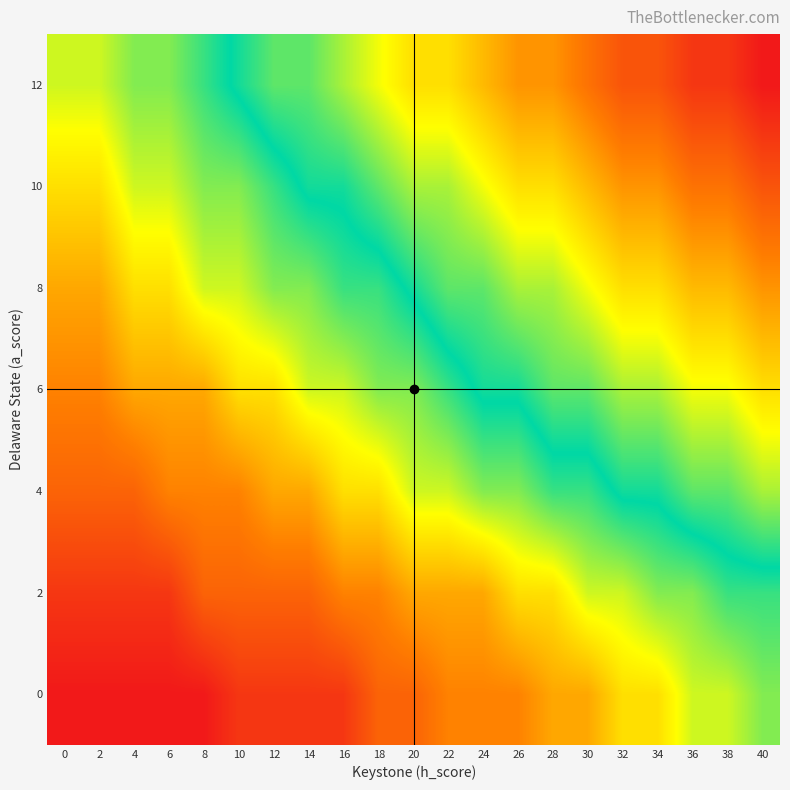

Reading left to right, extract all data points from this chart.

0: 0=3	2=3	4=3	6=3	8=3	10=5	12=5	14=5	16=5	18=8	20=8	22=10	24=10	26=10	28=12	30=12	32=15	34=15	36=18	38=18	40=20
2: 0=5	2=5	4=5	6=5	8=8	10=8	12=8	14=8	16=10	18=10	20=12	22=12	24=12	26=15	28=15	30=18	32=18	34=20	36=20	38=22	40=22
4: 0=8	2=8	4=8	6=10	8=10	10=10	12=12	14=12	16=15	18=15	20=18	22=18	24=20	26=20	28=22	30=22	32=24	34=24	36=26	38=26	40=28
6: 0=10	2=10	4=12	6=12	8=12	10=15	12=15	14=18	16=18	18=20	20=20	22=22	24=24	26=24	28=26	30=26	32=28	34=28	36=30	38=30	40=32
8: 0=12	2=12	4=15	6=15	8=18	10=18	12=20	14=20	16=22	18=22	20=24	22=26	24=26	26=28	28=28	30=30	32=32	34=32	36=34	38=34	40=36
10: 0=15	2=15	4=18	6=18	8=20	10=20	12=22	14=24	16=24	18=26	20=28	22=28	24=30	26=32	28=32	30=34	32=36	34=36	36=38	38=38	40=40
12: 0=18	2=18	4=20	6=20	8=22	10=24	12=26	14=26	16=28	18=30	20=32	22=32	24=34	26=36	28=36	30=38	32=40	34=40	36=42	38=42	40=44